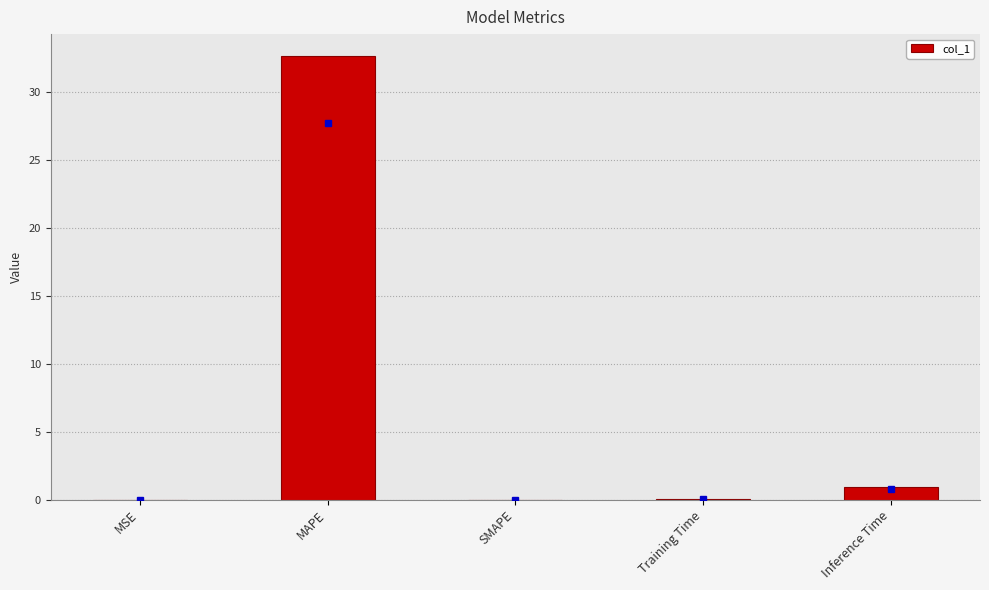

Count the number of categories in the chart.

5